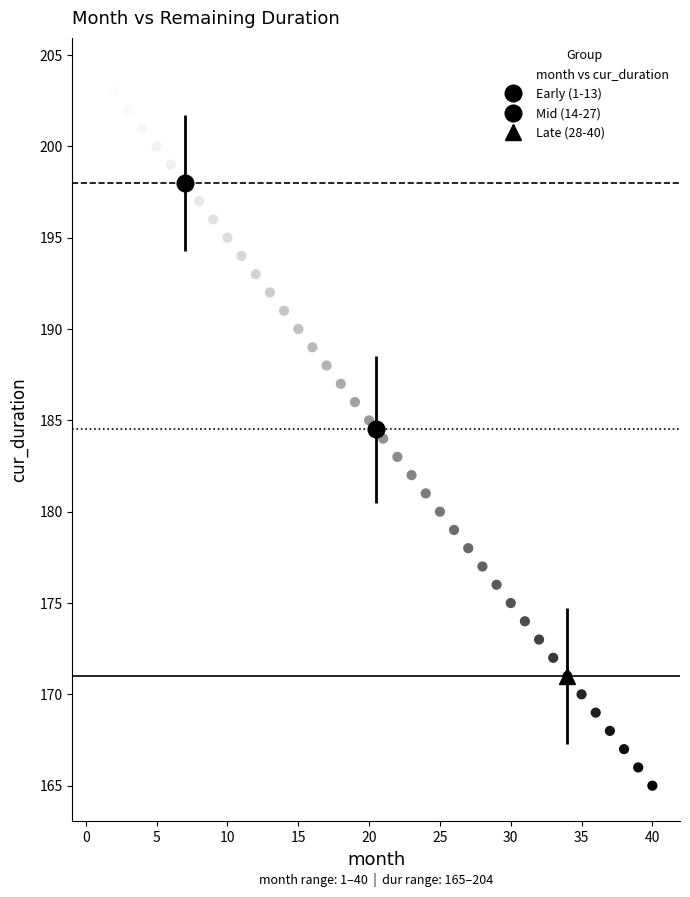

What is the range of Y values (max minus min)?

39